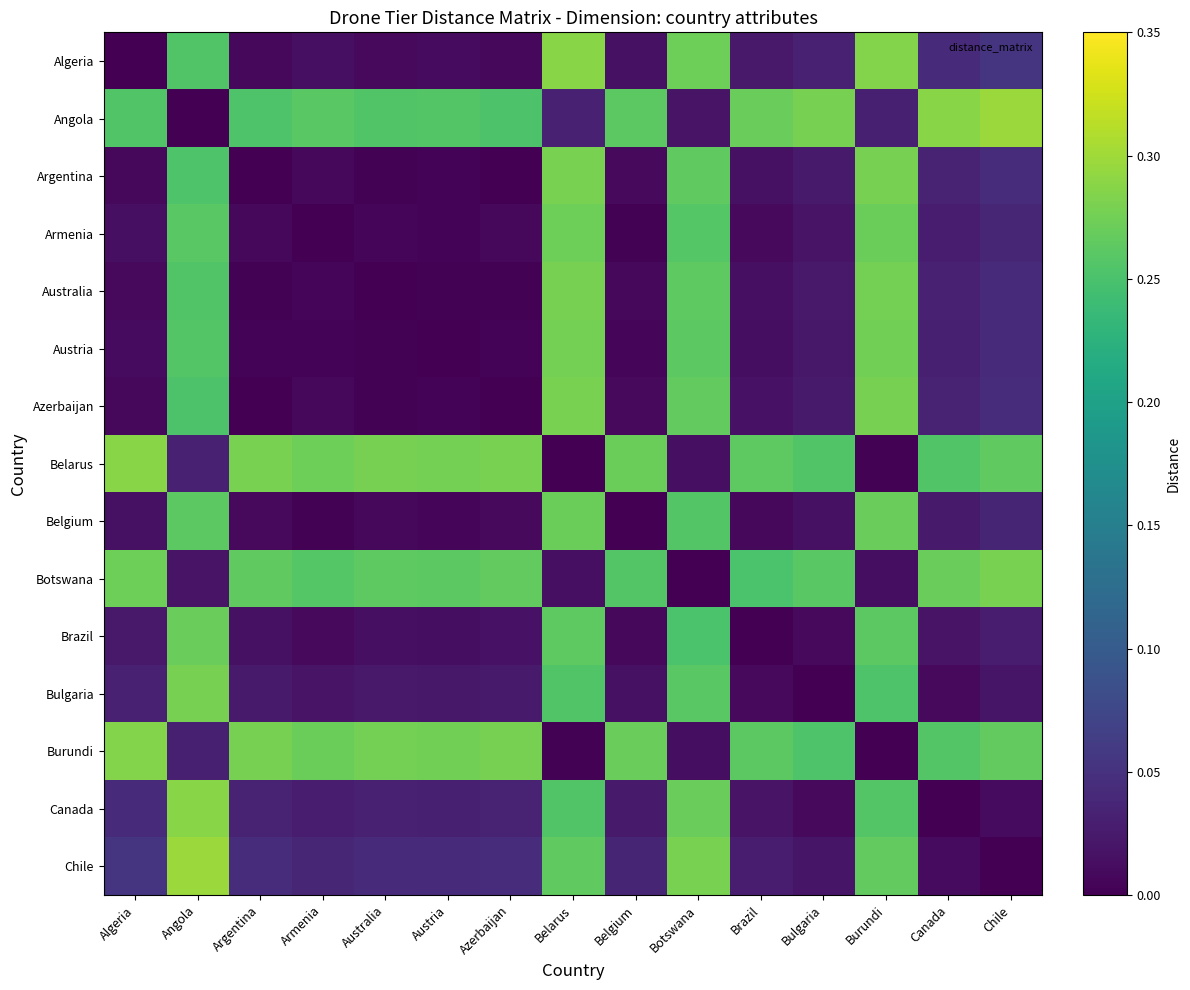

At which category is the sum across all series the highest?

Belarus